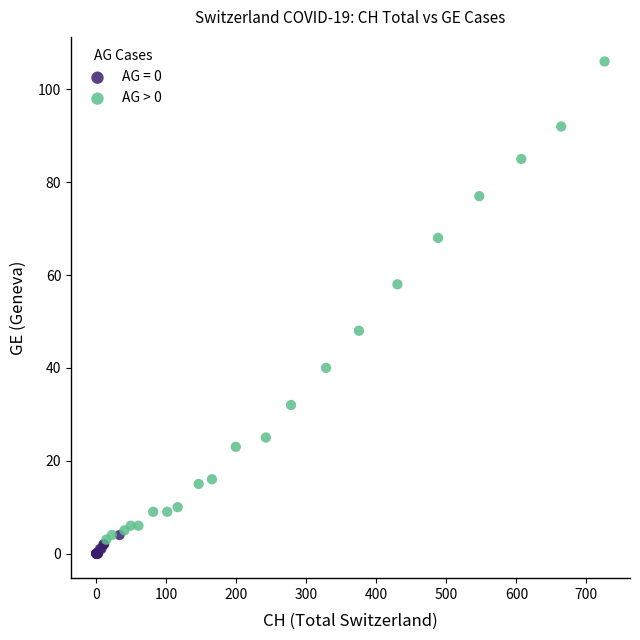

Which series reaches the maximum Y coordinate?

AG > 0